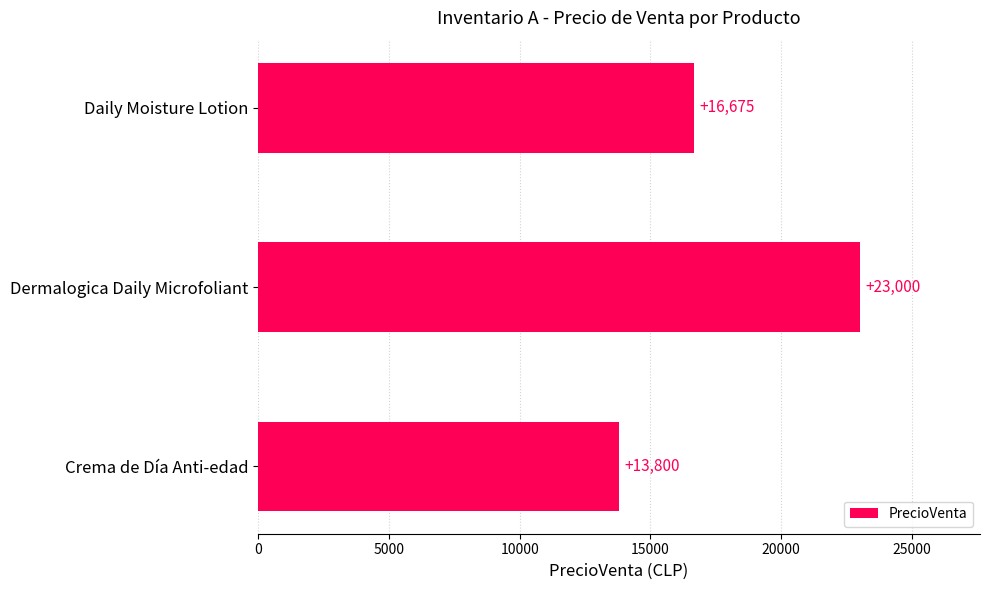

What is the difference between the maximum and minimum values?

9200